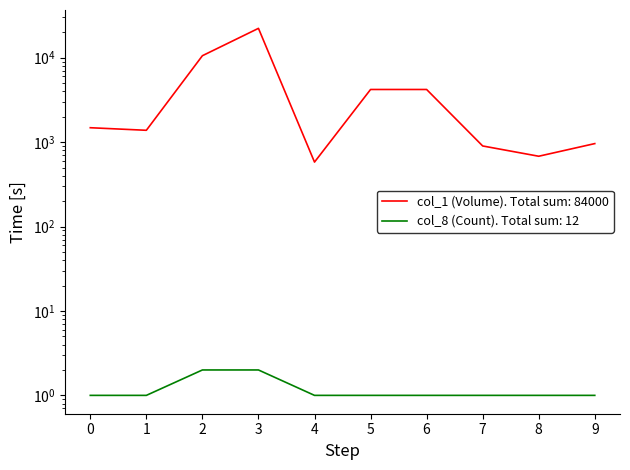

True or false: col_8 and col_2 intersect in this chart.

False